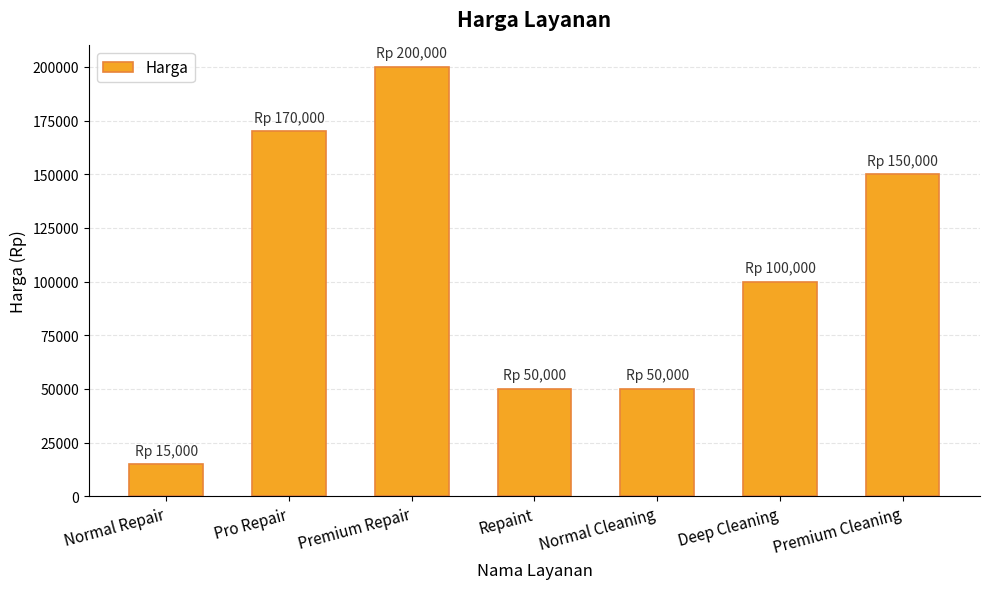

Which category has the highest value across all series?

Premium Repair